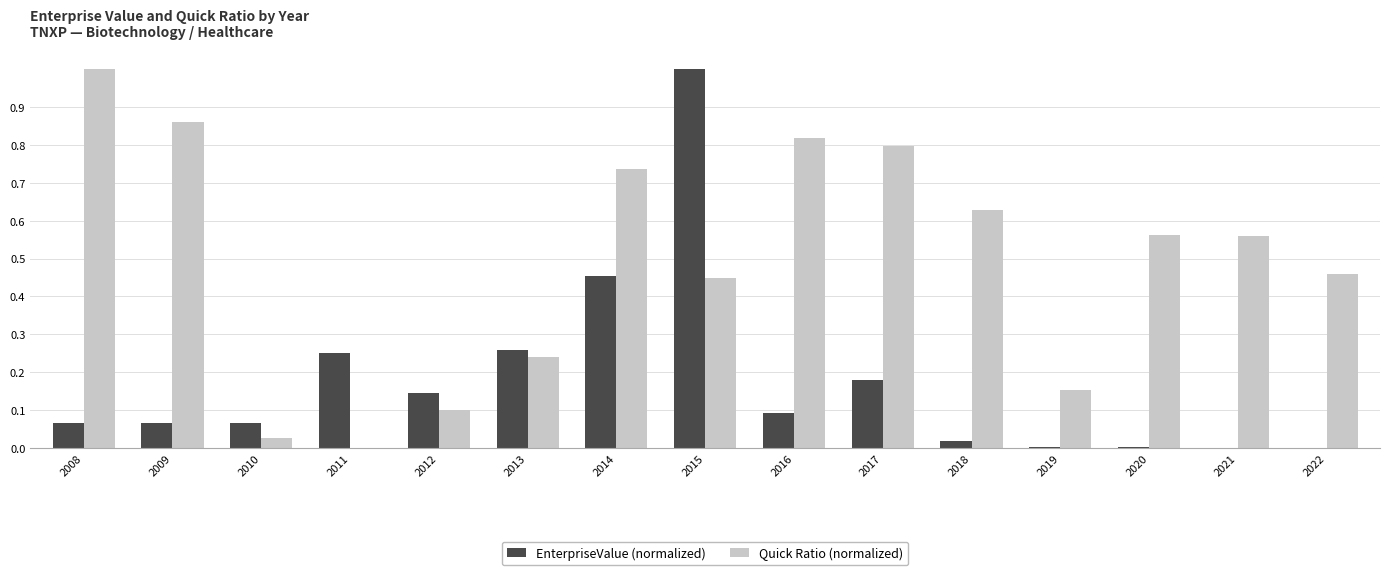

True or false: Quick Ratio (normalized) has a value of -0.7 at 2011.

False